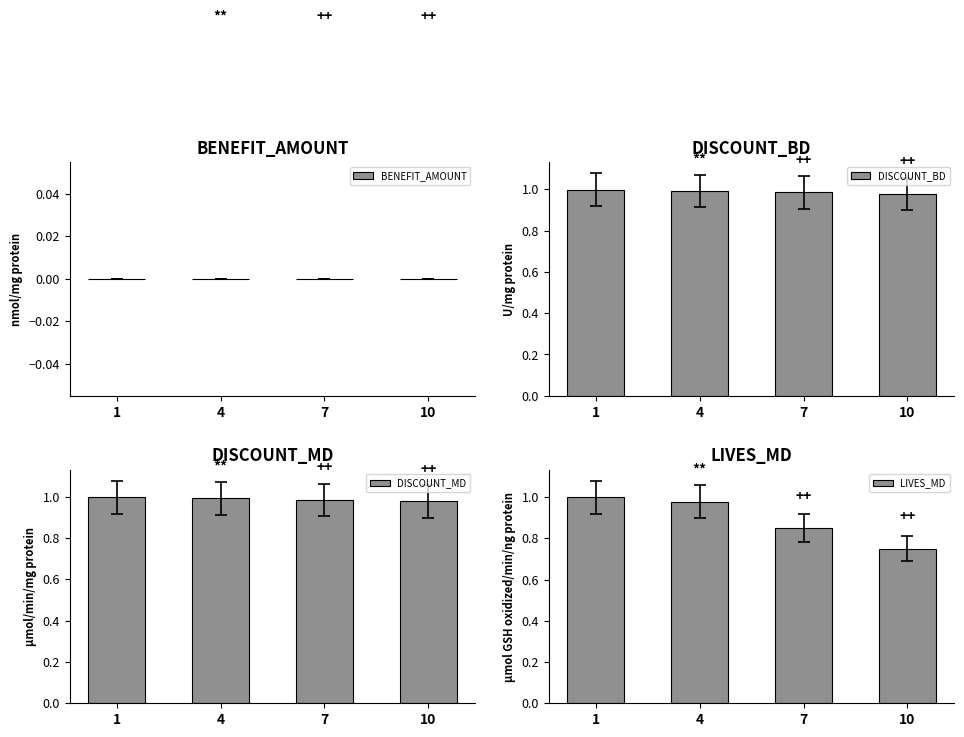

Which has a higher value, 4 or 7?

4